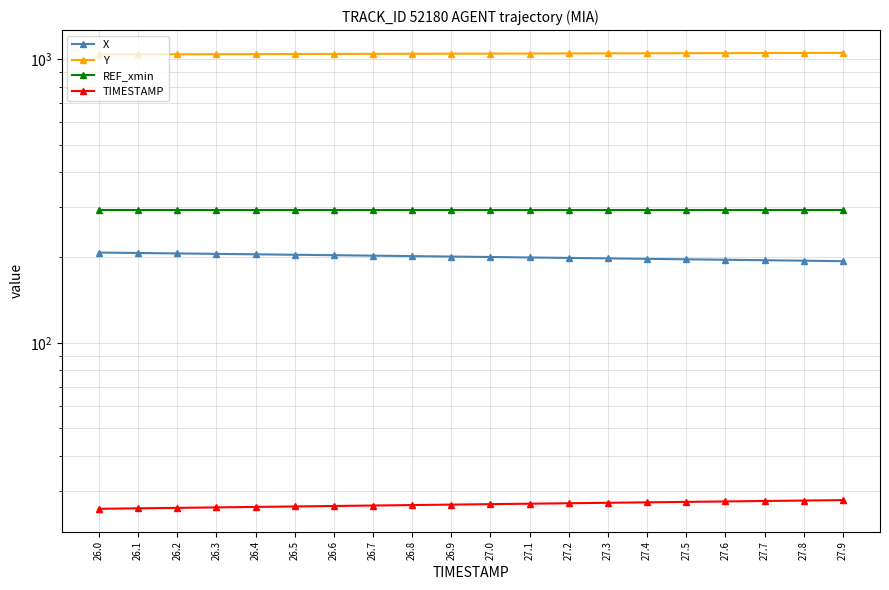

Reading left to right, what are all the values shown in this chart?

X: 208.1	207.4	206.6	205.9	205.2	204.4	203.7	202.9	202.2	201.5	200.7	200.0	199.2	198.5	197.8	197.0	196.3	195.5	194.8	194.1
Y: 1039.3	1040.0	1040.7	1041.4	1042.1	1042.7	1043.4	1044.1	1044.8	1045.5	1046.2	1046.9	1047.6	1048.3	1049.0	1049.6	1050.3	1051.0	1051.7	1052.4
REF_xmin: 293.6	293.6	293.6	293.6	293.6	293.6	293.6	293.6	293.6	293.6	293.6	293.6	293.6	293.6	293.6	293.6	293.6	293.6	293.6	293.6
TIMESTAMP: 26.0	26.1	26.2	26.3	26.4	26.5	26.6	26.7	26.8	26.9	27.0	27.1	27.2	27.3	27.4	27.5	27.6	27.7	27.8	27.9